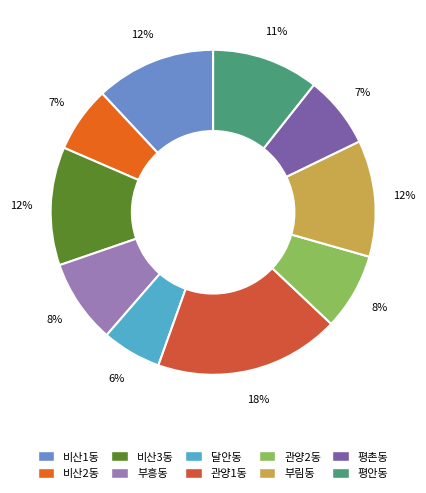

The 관양2동 slice represents 17% of the pie. True or false?

False